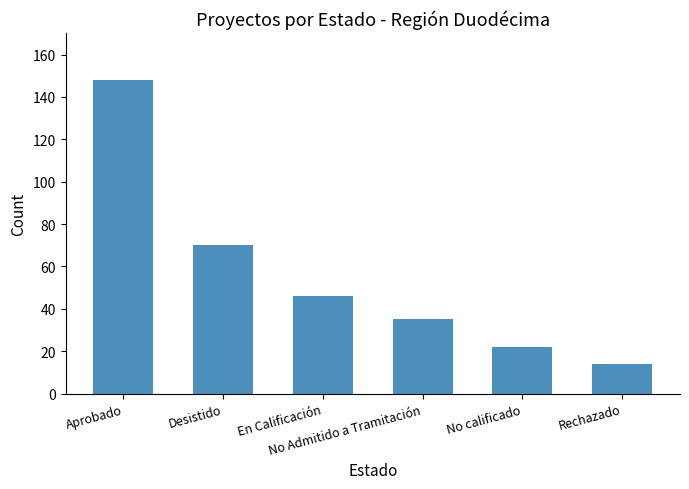

How many categories are shown in the chart?

6